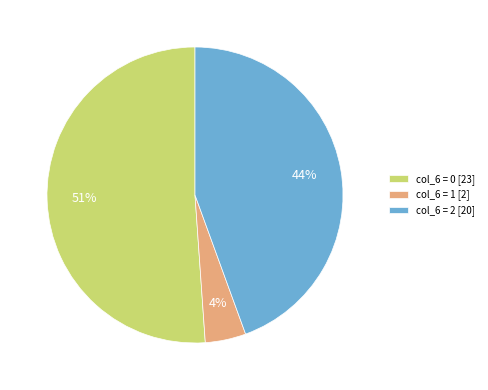

Combined, do col_6 = 2 [20] and col_6 = 0 [23] account for over 50%?

Yes